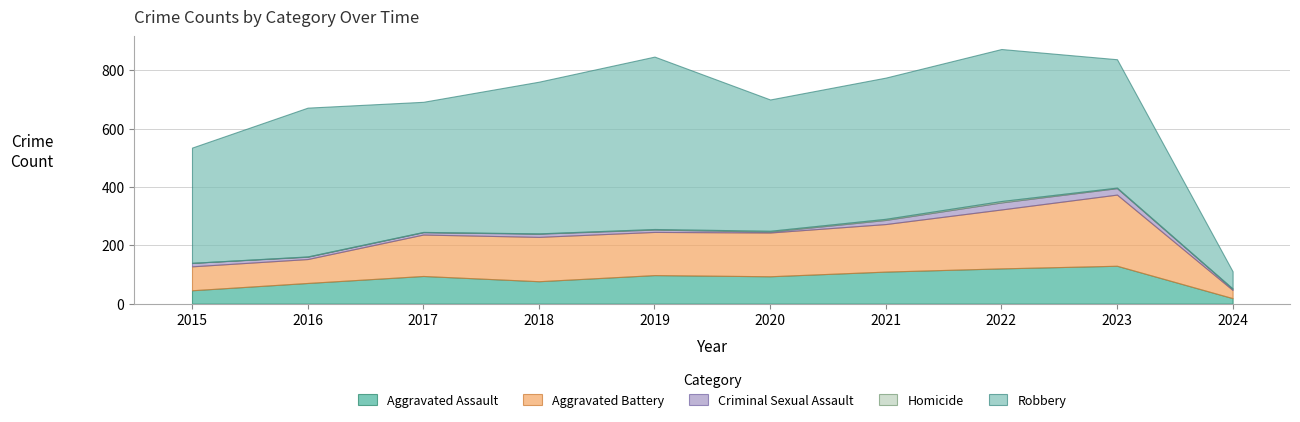

Reading right to left, list all the values displayed in this chart.

Aggravated Assault: 19	130	121	110	94	98	77	95	71	46
Aggravated Battery: 28	244	202	163	150	148	152	142	82	82
Criminal Sexual Assault: 4	22	24	14	3	8	11	8	8	12
Homicide: 1	2	5	4	3	2	1	1	1	0
Robbery: 59	440	521	484	450	591	520	446	510	395